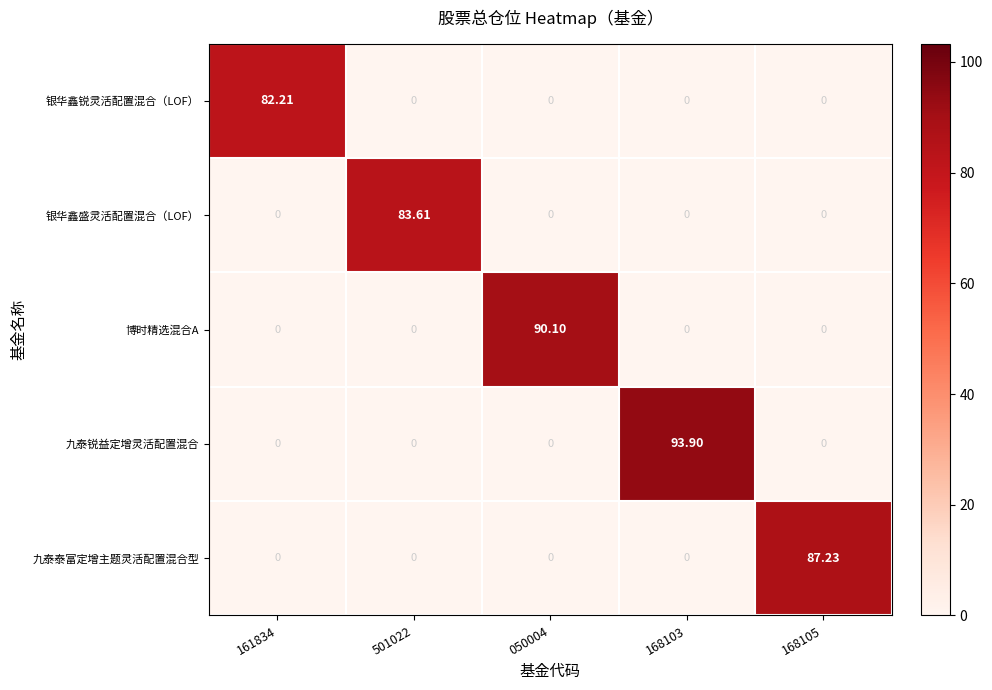

Which series changed the most between 161834 and 168105?

九泰泰富定增主题灵活配置混合型